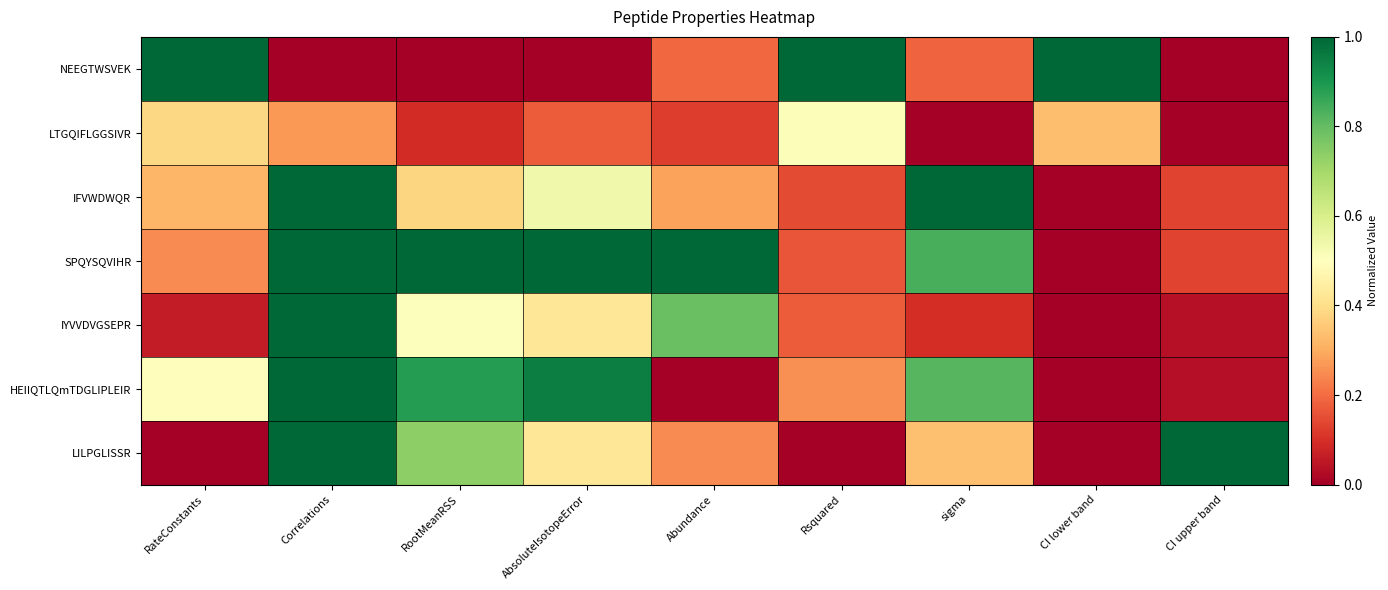

What is the total value across all series at AbsoluteIsotopeError?

3.5